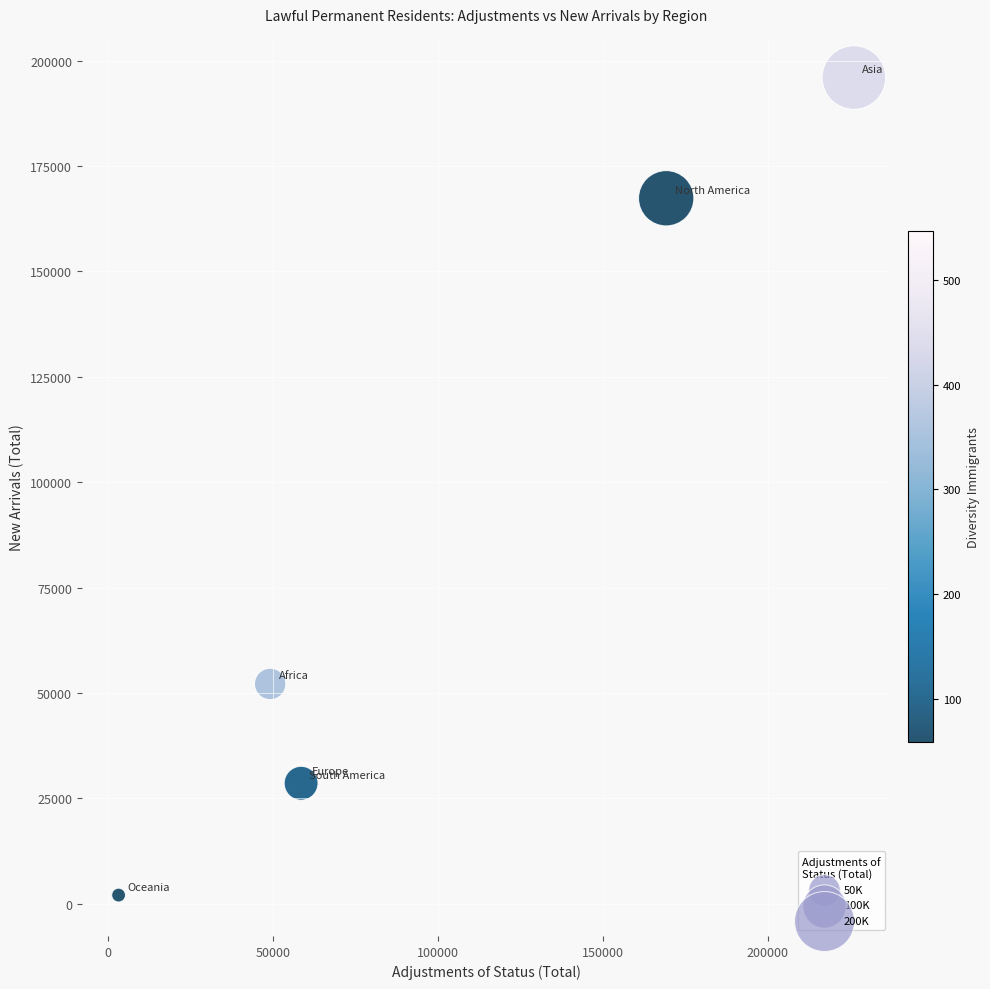

What Y value in the scatter plot is closest to 99020?

52154